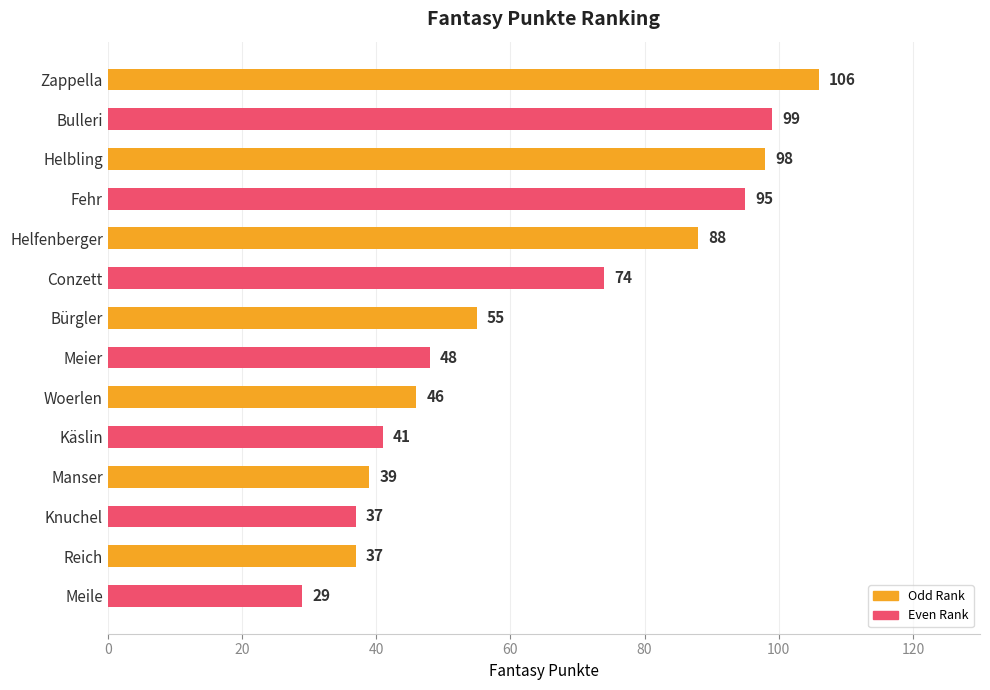

Where is the data nearest to the value 67?

Conzett